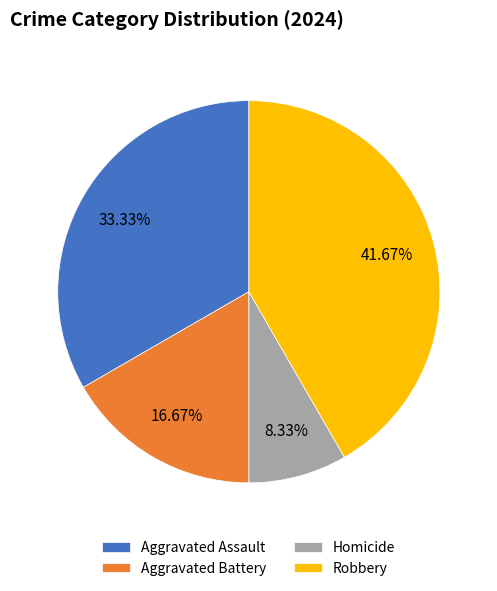

Count the number of slices in the pie.

4